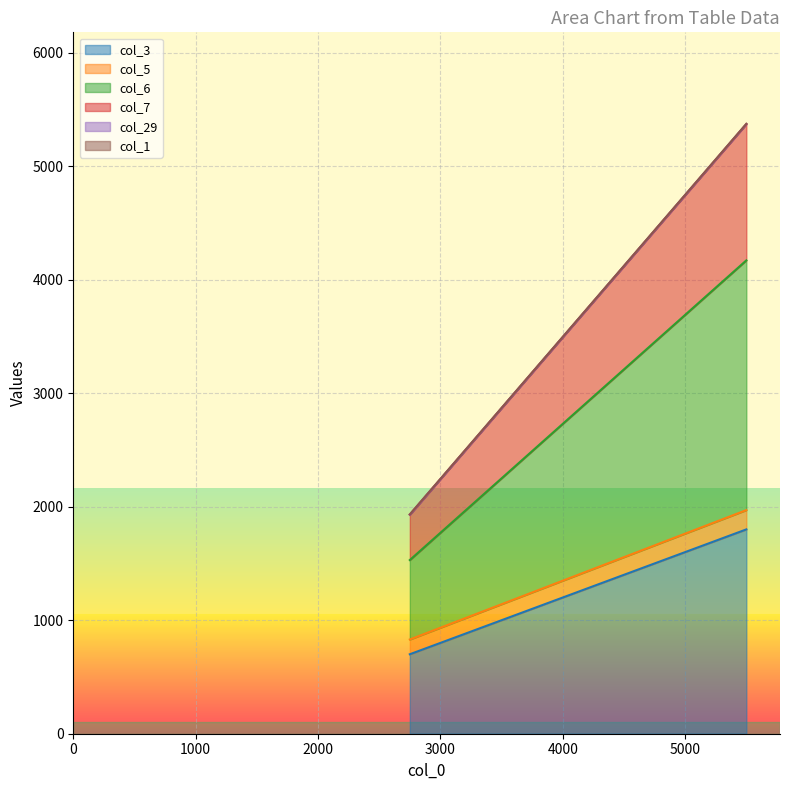

What is the difference between the col_3 values at 2750 and 5500?

1100